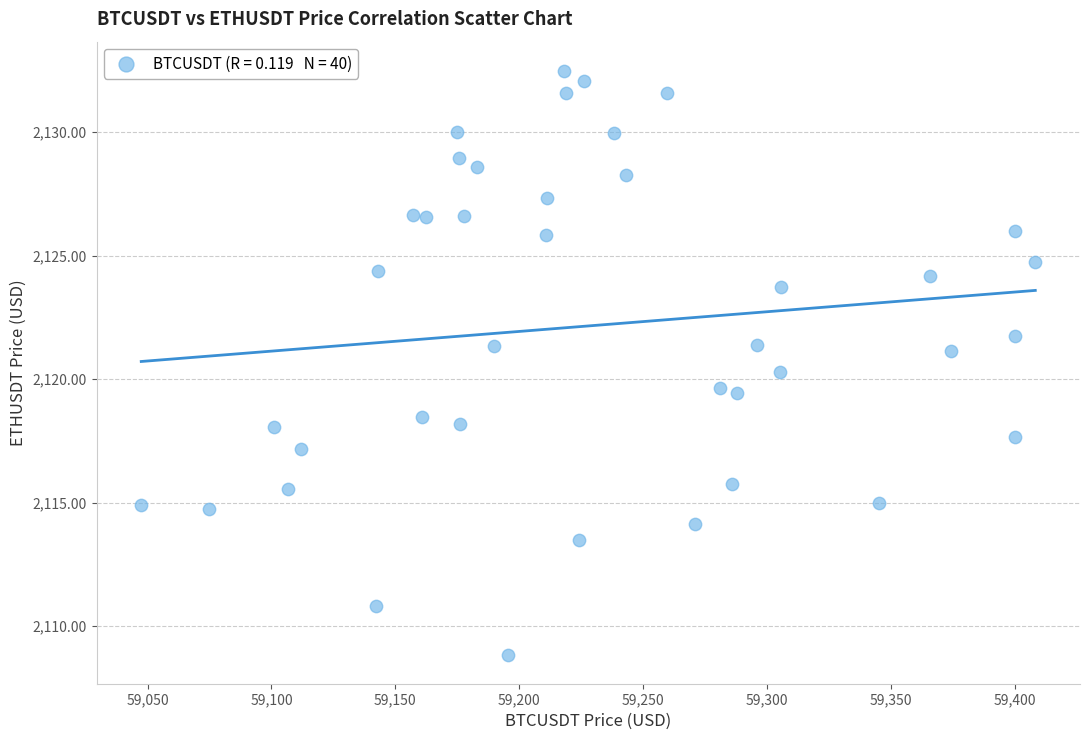

What is the range of X values (max minus min)?

360.8